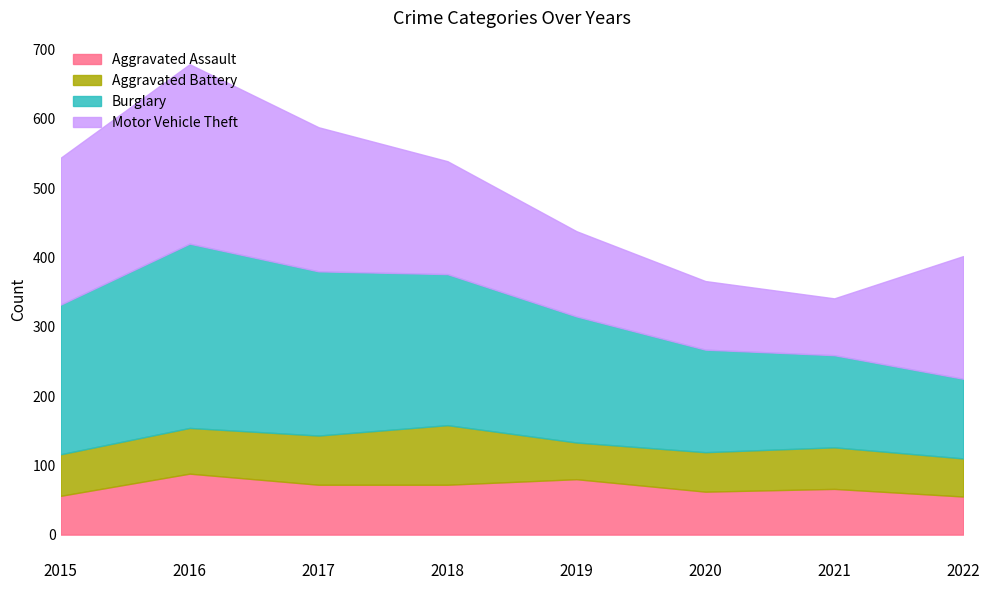

Rank the categories by Aggravated Assault value from highest to lowest.

2016, 2019, 2017, 2018, 2021, 2020, 2015, 2022